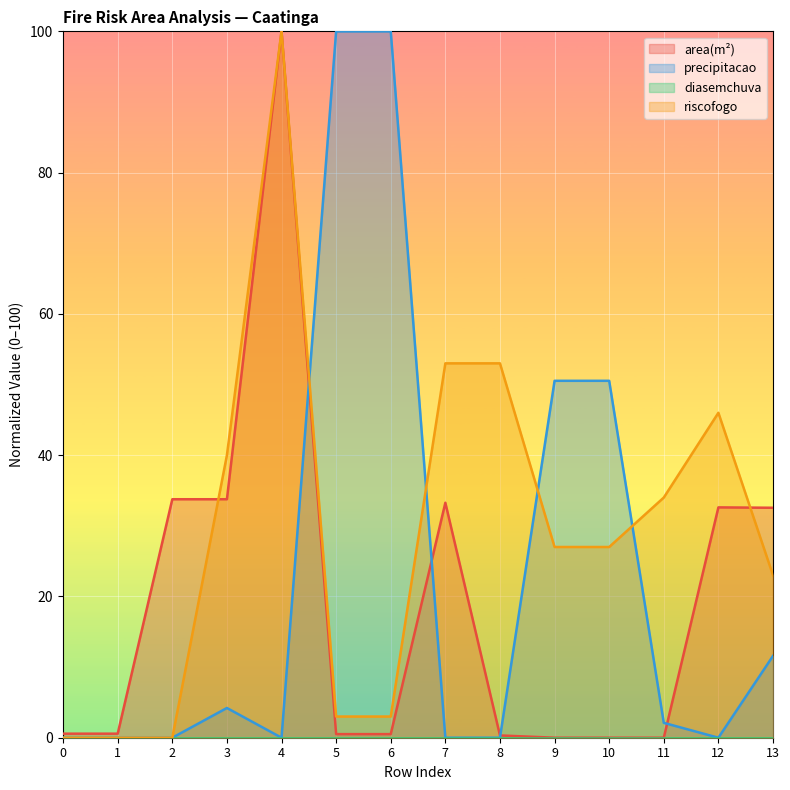

Does the chart display data point markers on the line(s)?

No